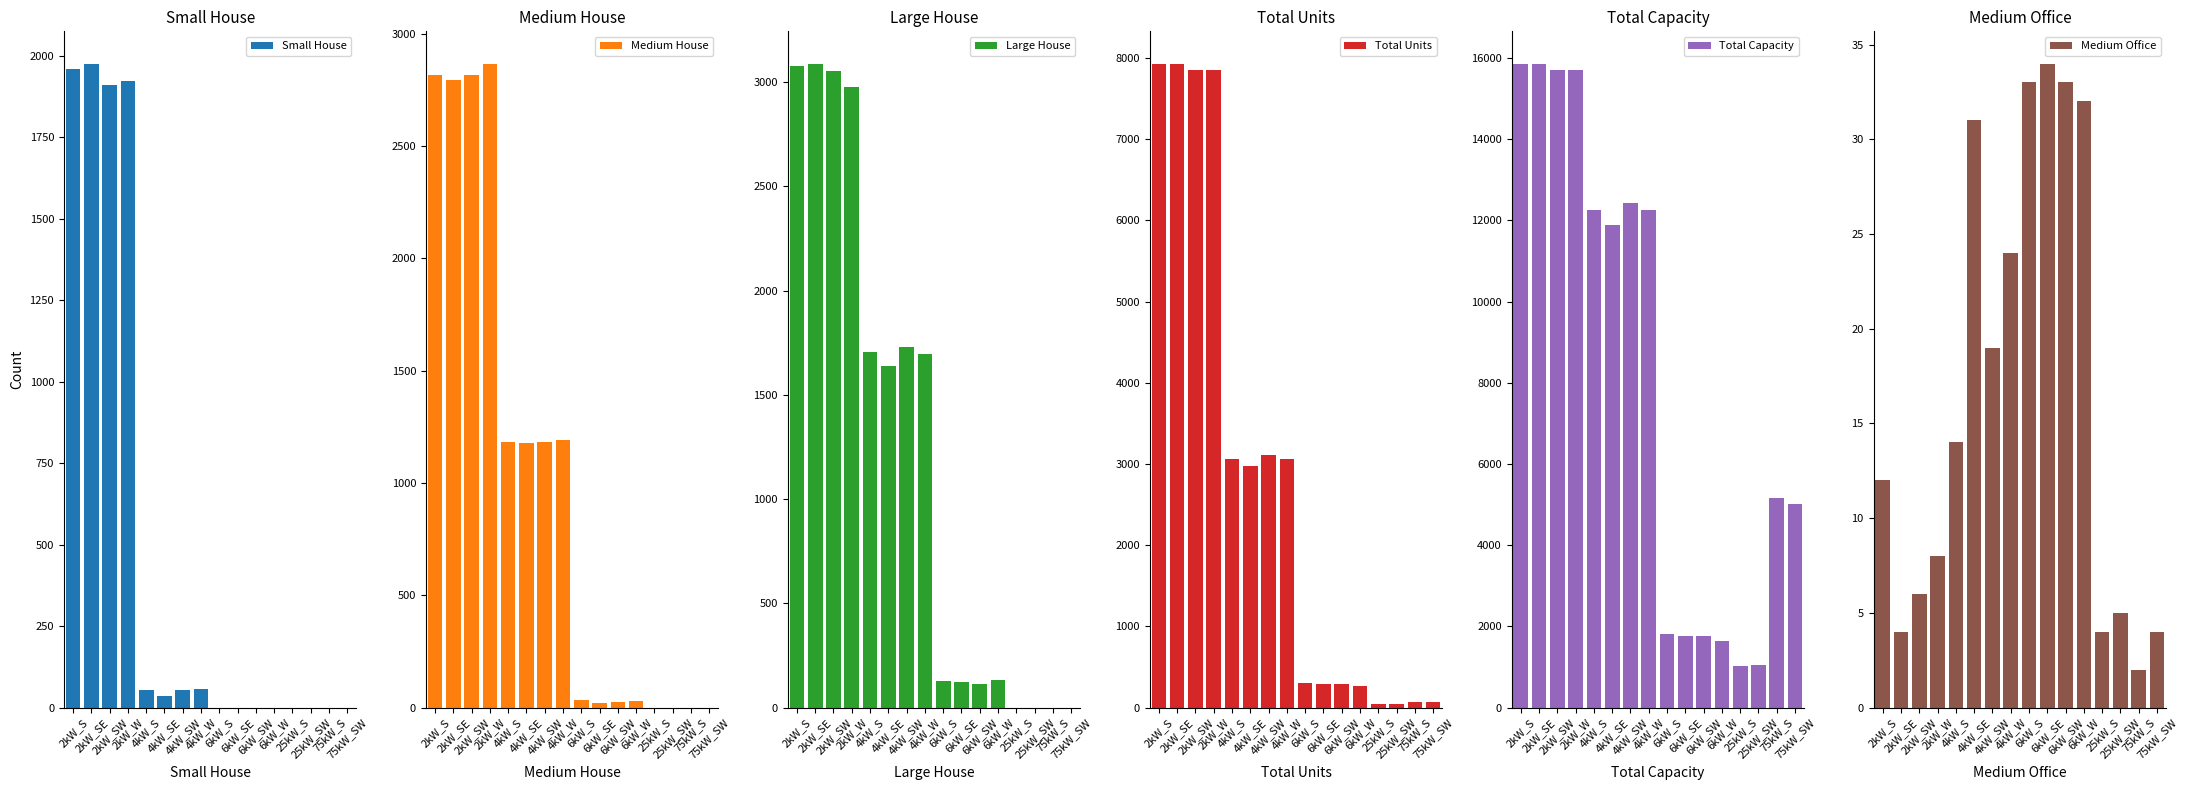

List the labels in order of Total Capacity value, largest first.

2kW_S, 2kW_SE, 2kW_SW, 2kW_W, 4kW_SW, 4kW_S, 4kW_W, 4kW_SE, 75kW_S, 75kW_SW, 6kW_S, 6kW_SW, 6kW_SE, 6kW_W, 25kW_SW, 25kW_S